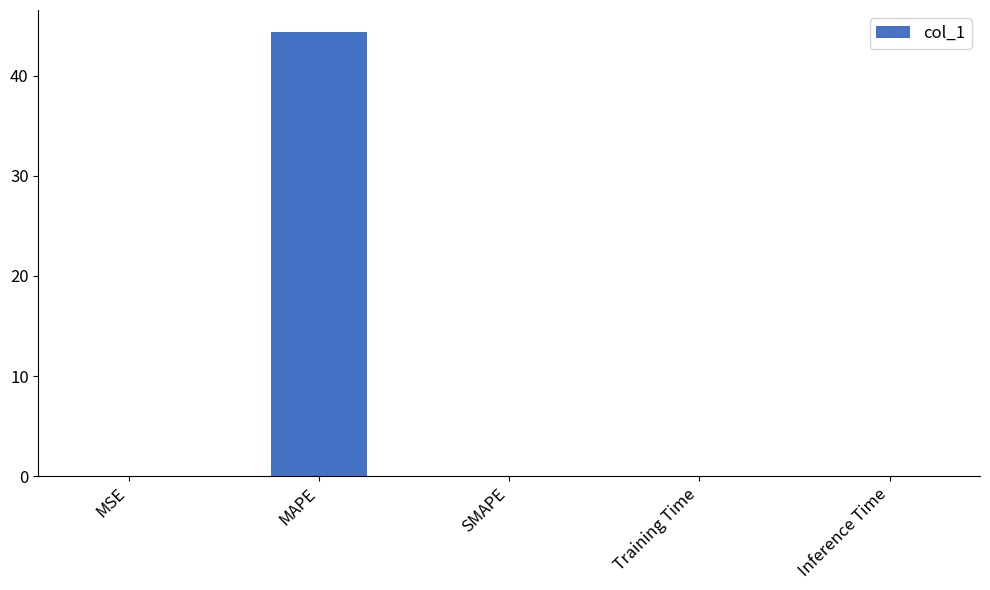

The chart shows a value of 0.0 at SMAPE. True or false?

True